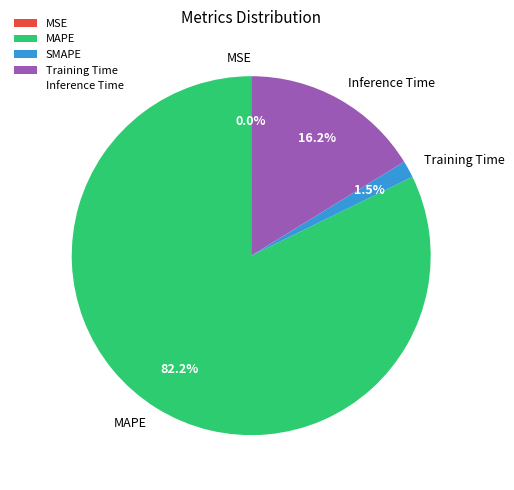

What is the ratio of the value at MAPE to the value at Inference Time?

5.1